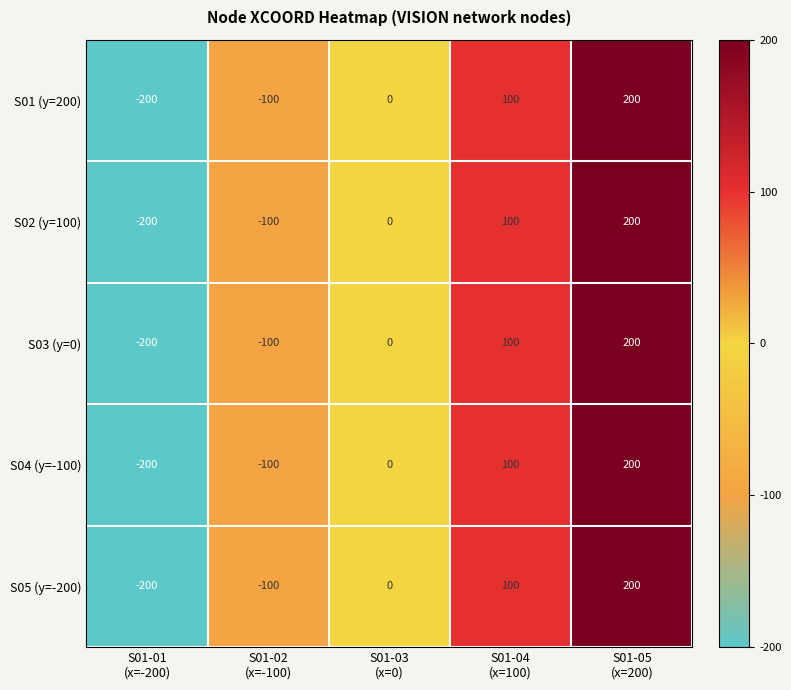

What is the maximum value shown in the chart?

200